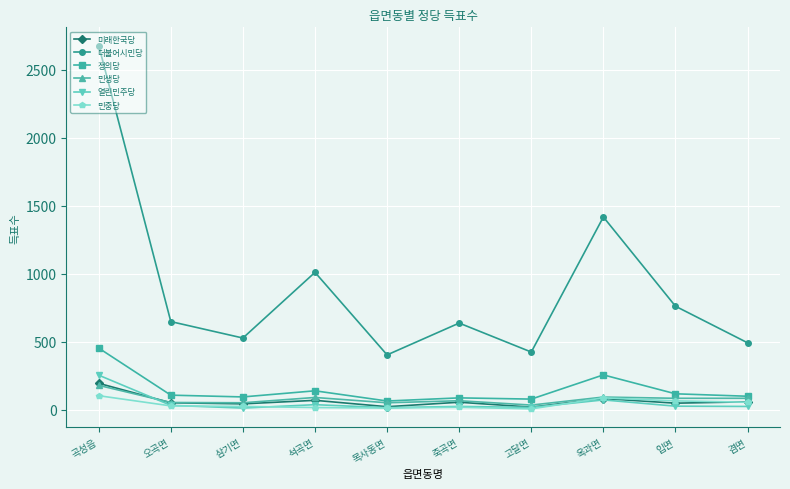

At which label is 더불어시민당 closest to 1541?

옥과면